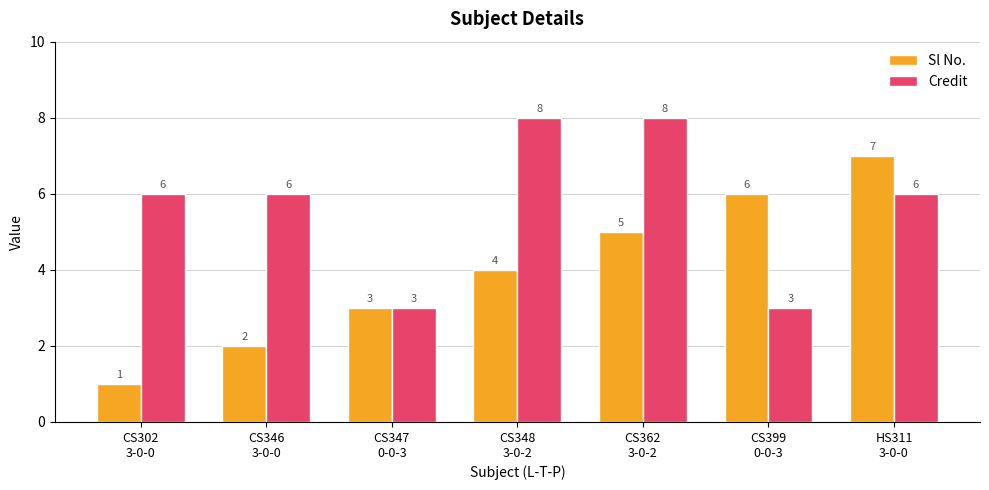

What is the label of the 7th bar from the left?

HS311
3-0-0